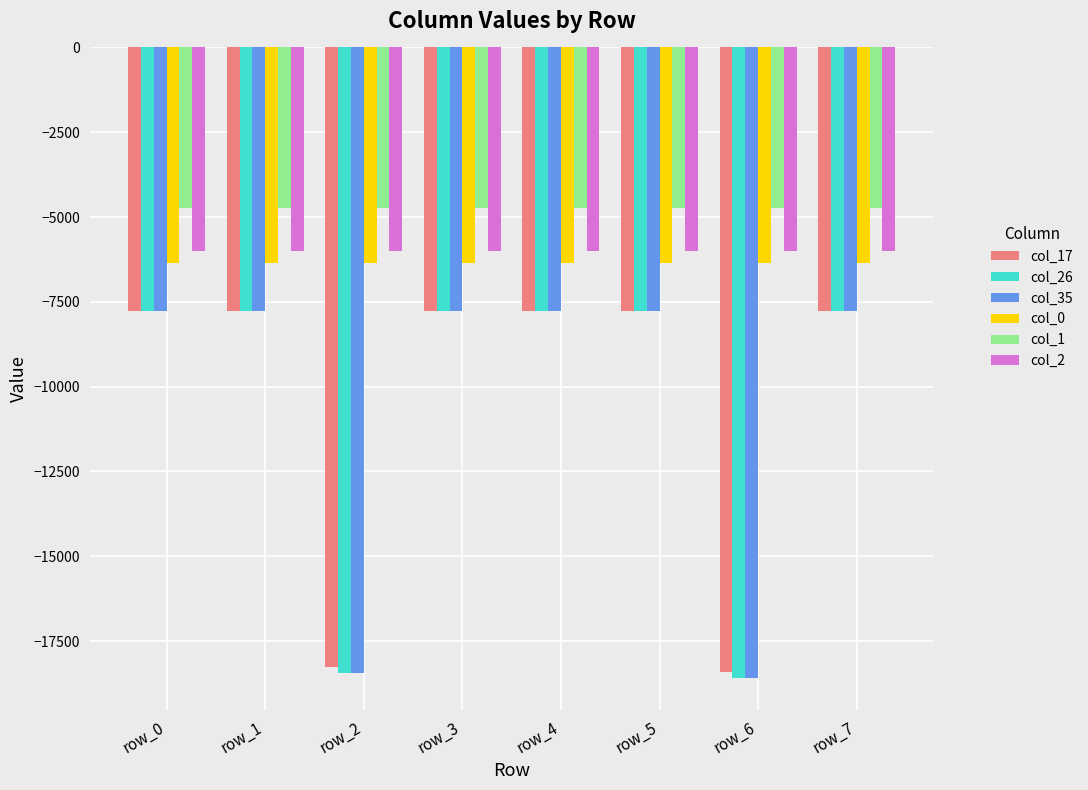

Reading left to right, extract all data points from this chart.

col_17: -7779	-7779	-18256	-7779	-7779	-7779	-18399	-7779
col_26: -7779	-7779	-18443	-7779	-7779	-7779	-18596	-7779
col_35: -7779	-7779	-18439	-7779	-7779	-7779	-18584	-7779
col_0: -6368	-6368	-6368	-6368	-6368	-6368	-6368	-6368
col_1: -4745	-4745	-4745	-4745	-4745	-4745	-4745	-4745
col_2: -6001	-6001	-6001	-6001	-6001	-6001	-6001	-6001